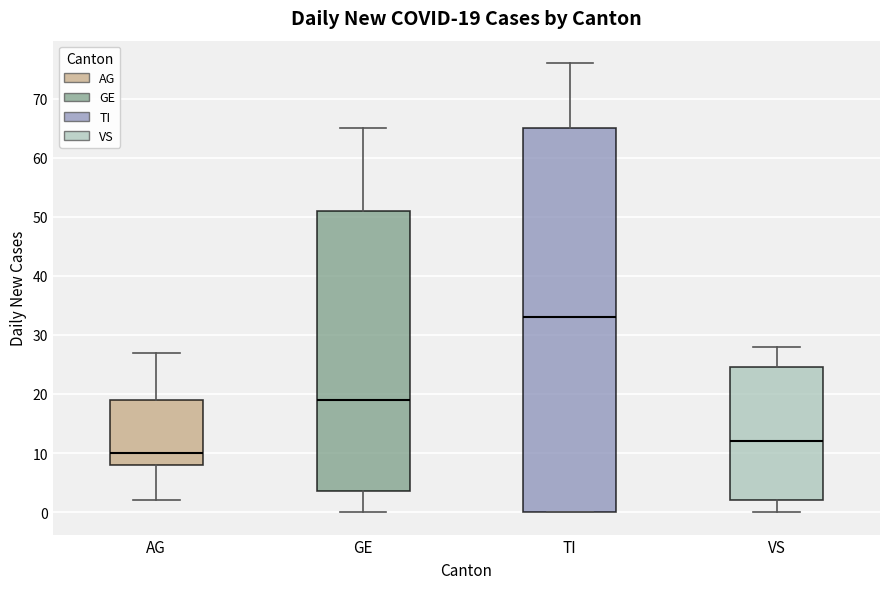

Which box has the lowest median line?

AG